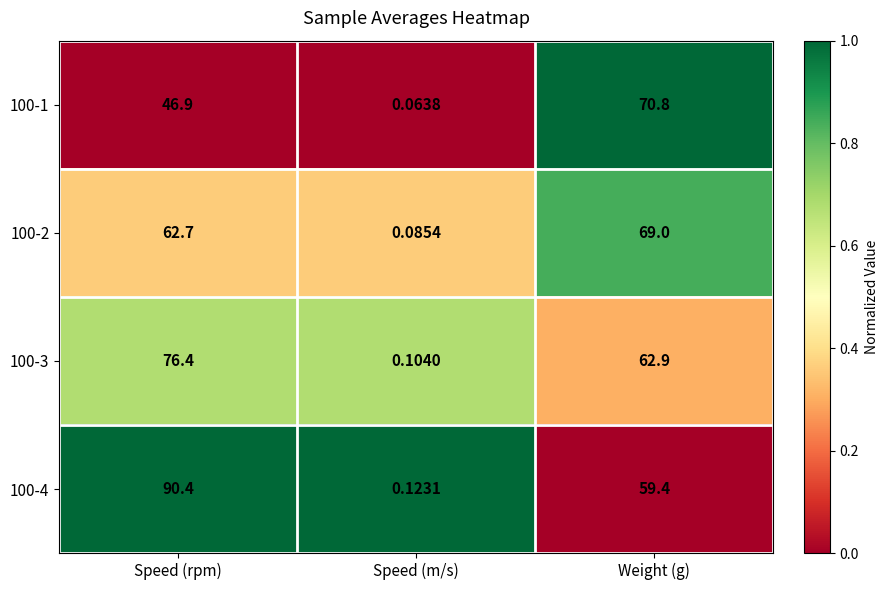

At which label does 100-1 first exceed 46?

Speed (rpm)